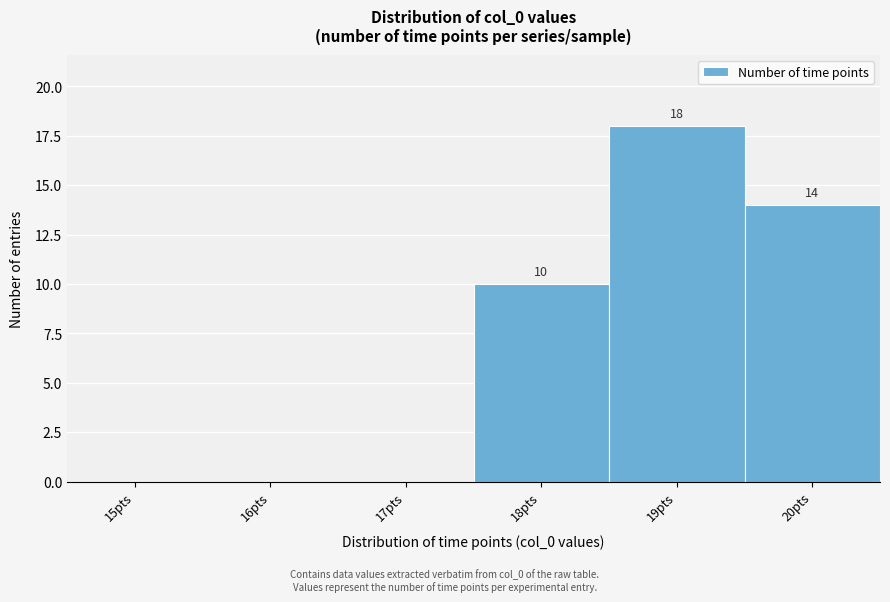

Reading left to right, what are all the values shown in this chart?

15pts=0	16pts=0	17pts=0	18pts=10	19pts=18	20pts=14